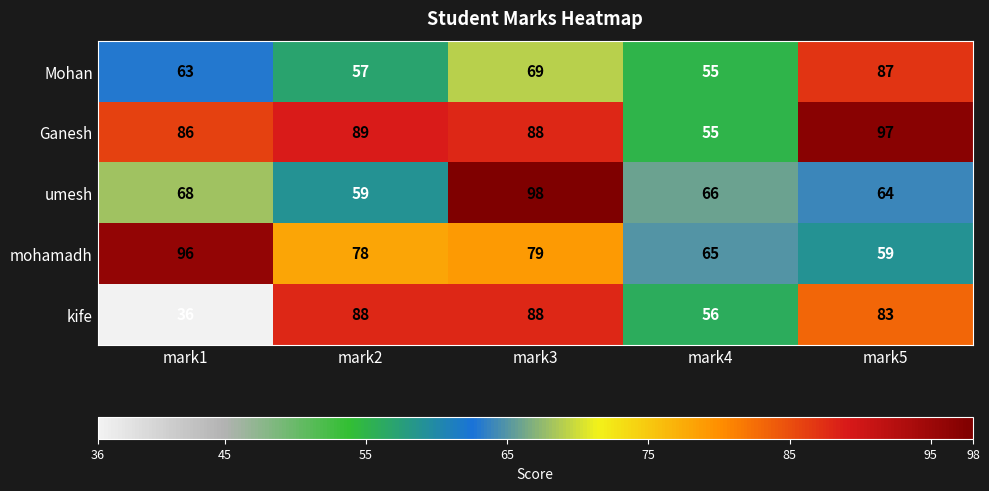

Is it true that mohamadh equals 59 at mark5?

True